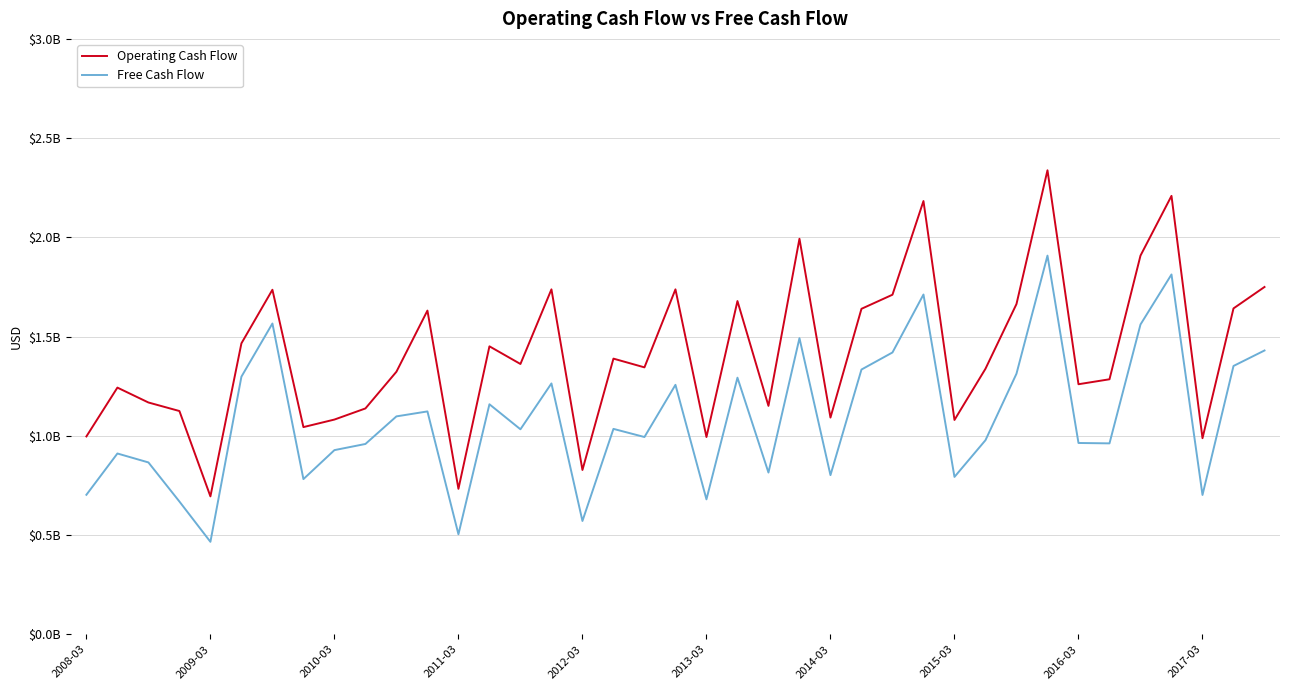

Which series has the largest total across all categories?

Operating Cash Flow